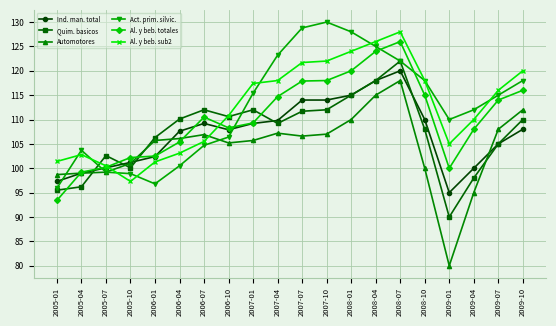

What is the label of the 17th point from the left?

2009-01